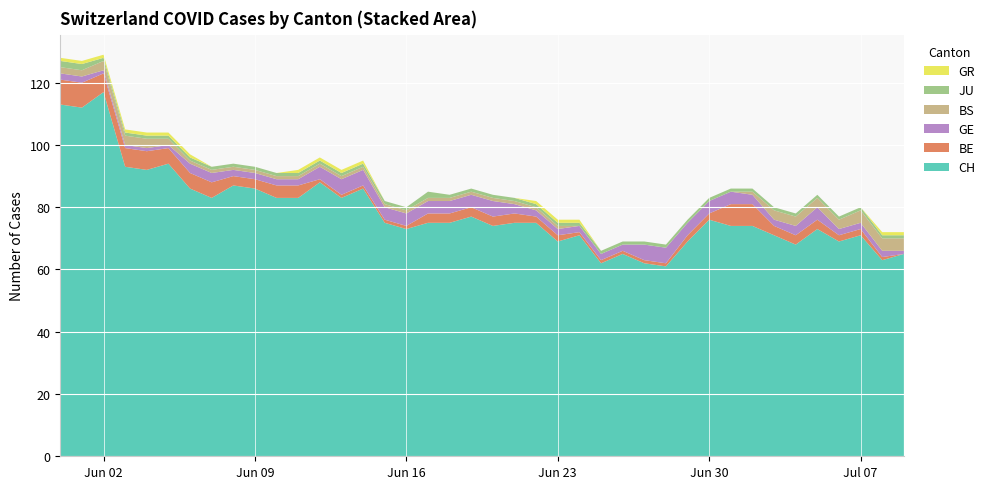

Reading left to right, what are all the values shown in this chart?

CH: 0=113	1=112	2=117	3=93	4=92	5=94	6=86	7=83	8=87	9=86	10=83	11=83	12=88	13=83	14=86	15=75	16=73	17=75	18=75	19=77	20=74	21=75	22=75	23=69	24=71	25=62	26=65	27=62	28=61	29=69	30=76	31=74	32=74	33=71	34=68	35=73	36=69	37=71	38=63	39=65
BE: 0=8	1=8	2=6	3=6	4=6	5=5	6=5	7=5	8=3	9=3	10=4	11=4	12=1	13=1	14=1	15=1	16=1	17=3	18=3	19=3	20=3	21=3	22=2	23=2	24=1	25=1	26=1	27=1	28=1	29=2	30=2	31=7	32=7	33=3	34=3	35=3	36=2	37=2	38=1	39=0
GE: 0=2	1=2	2=1	3=1	4=1	5=1	6=3	7=3	8=2	9=2	10=2	11=2	12=4	13=5	14=5	15=4	16=4	17=4	18=4	19=4	20=5	21=3	22=2	23=2	24=2	25=2	26=2	27=5	28=5	29=4	30=4	31=4	32=3	33=2	34=3	35=4	36=2	37=2	38=2	39=1
BS: 0=2	1=2	2=3	3=3	4=3	5=2	6=1	7=1	8=1	9=1	10=1	11=1	12=1	13=1	14=1	15=1	16=1	17=1	18=1	19=1	20=1	21=1	22=1	23=1	24=0	25=0	26=0	27=0	28=0	29=0	30=0	31=0	32=1	33=3	34=3	35=3	36=3	37=4	38=4	39=4
JU: 0=2	1=2	2=1	3=1	4=1	5=1	6=1	7=1	8=1	9=1	10=1	11=1	12=1	13=1	14=1	15=1	16=1	17=2	18=1	19=1	20=1	21=1	22=1	23=1	24=1	25=1	26=1	27=1	28=1	29=1	30=1	31=1	32=1	33=1	34=1	35=1	36=1	37=1	38=1	39=1
GR: 0=1	1=1	2=1	3=1	4=1	5=1	6=1	7=0	8=0	9=0	10=0	11=1	12=1	13=1	14=1	15=0	16=0	17=0	18=0	19=0	20=0	21=0	22=1	23=1	24=1	25=0	26=0	27=0	28=0	29=0	30=0	31=0	32=0	33=0	34=0	35=0	36=0	37=0	38=1	39=1